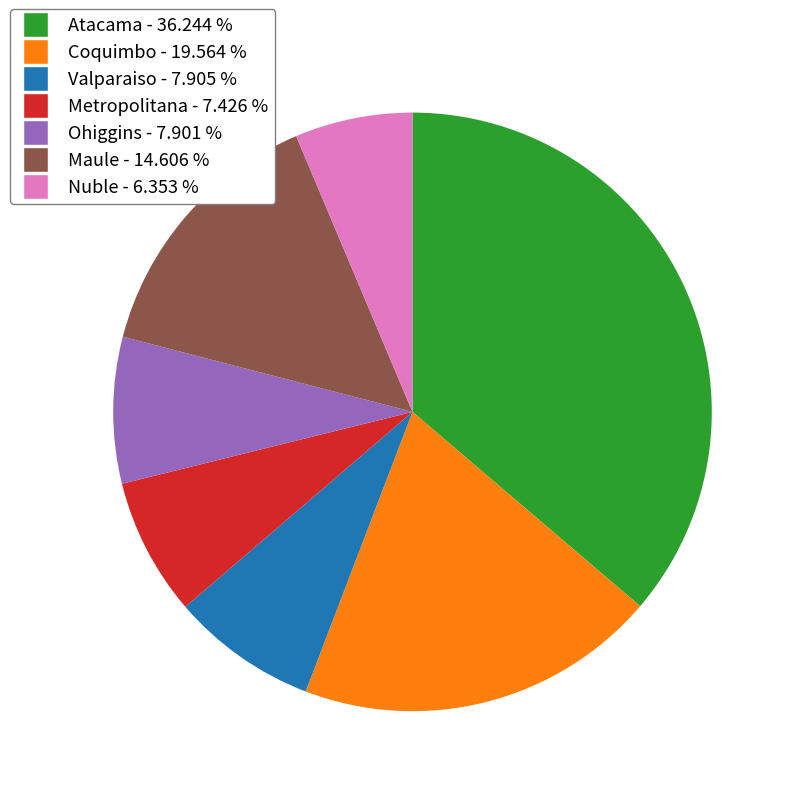

True or false: Coquimbo accounts for 30% of the total.

False